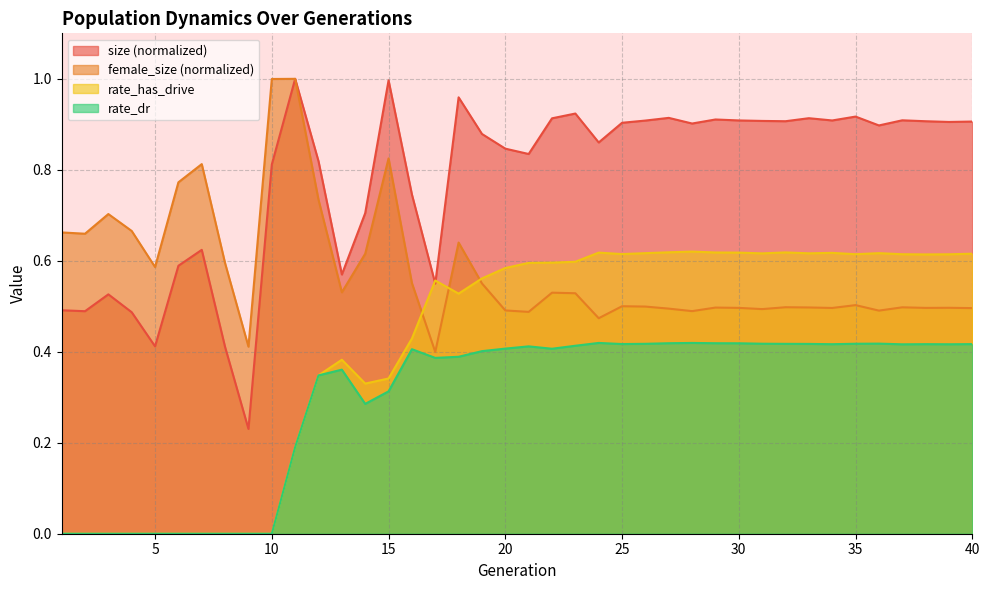

True or false: female_size and size cross at least once.

False